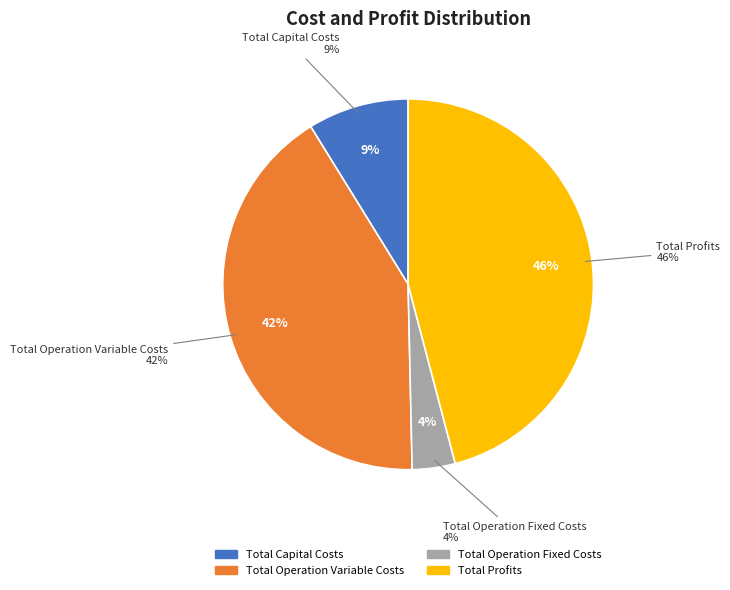

To the nearest percent, what is the difference between the Total Profits and Total Capital Costs slice percentages?

37%